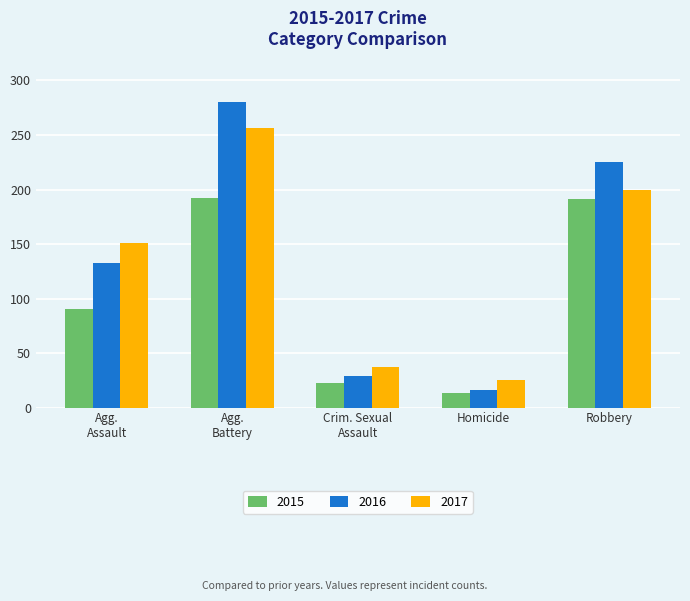

What is the sum of all 2015 values?

509